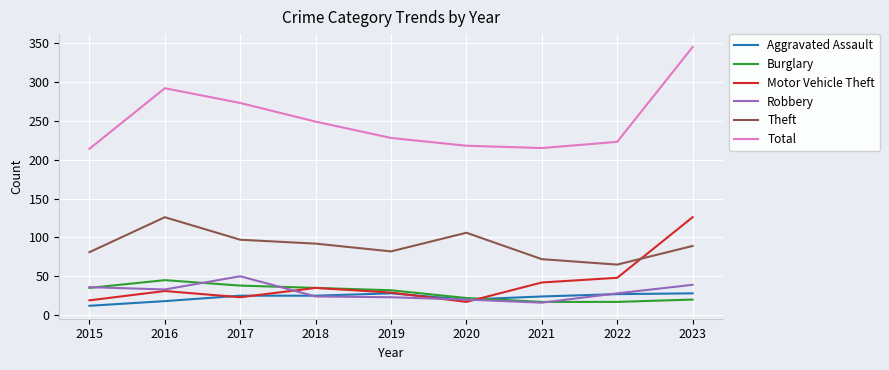

What is the maximum value for Motor Vehicle Theft?

126